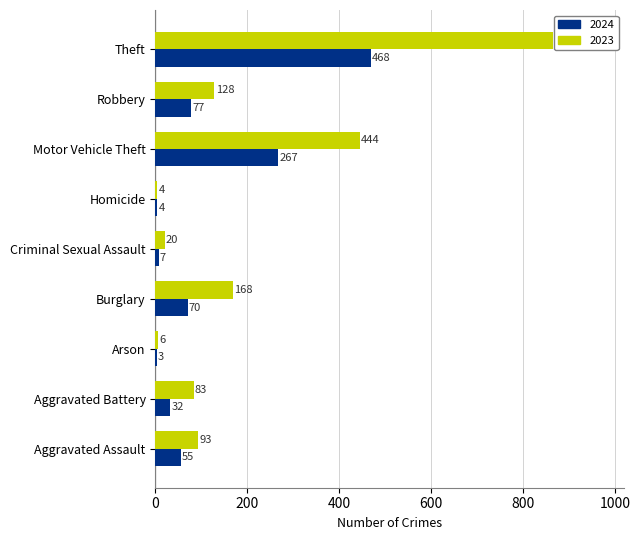

What is the average value of the 2024 series?

109